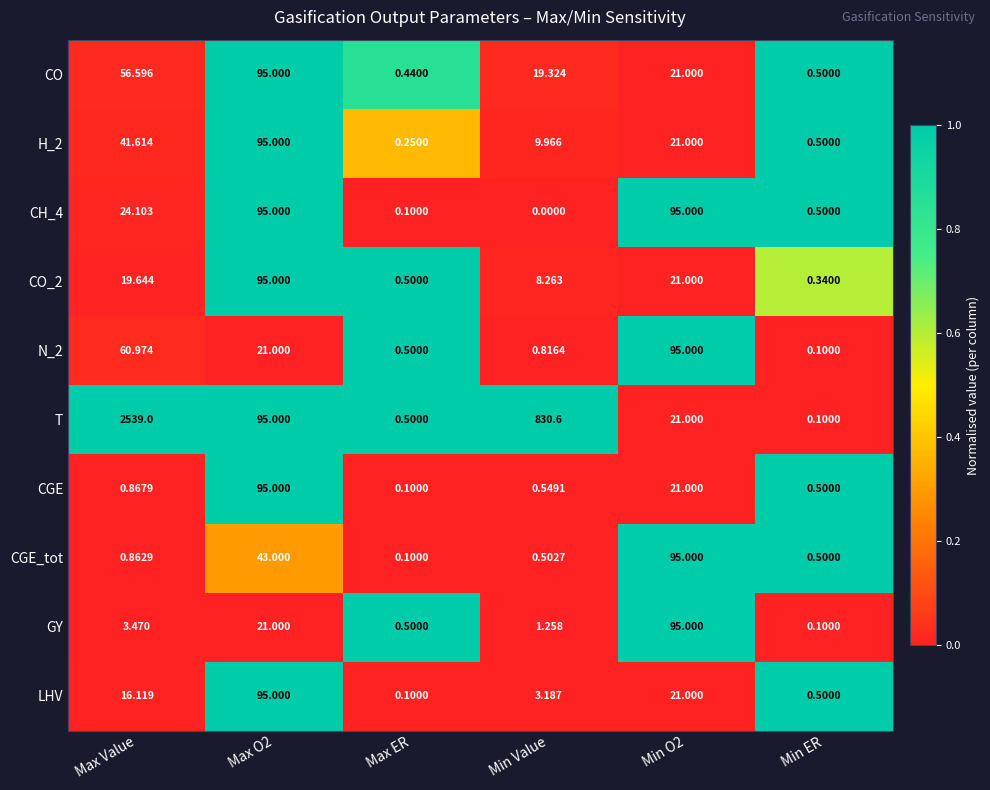

At which category is the sum across all series the highest?

Max Value